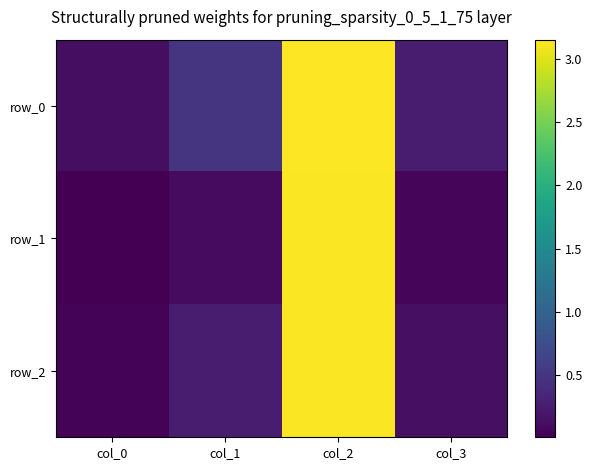

What is the total value across all series at col_1?

0.8